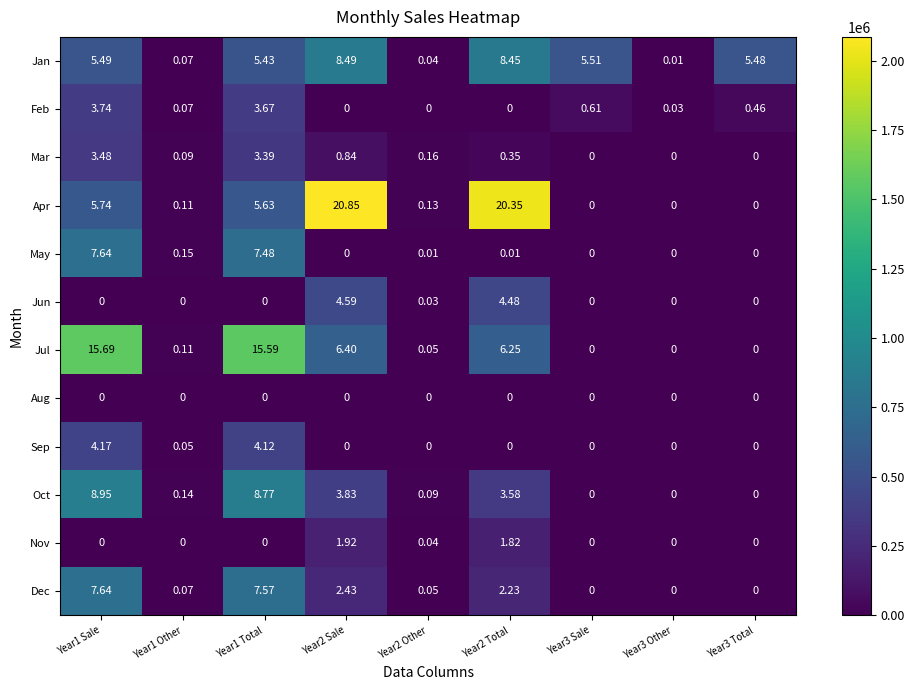

Which series has the largest total across all categories?

Apr